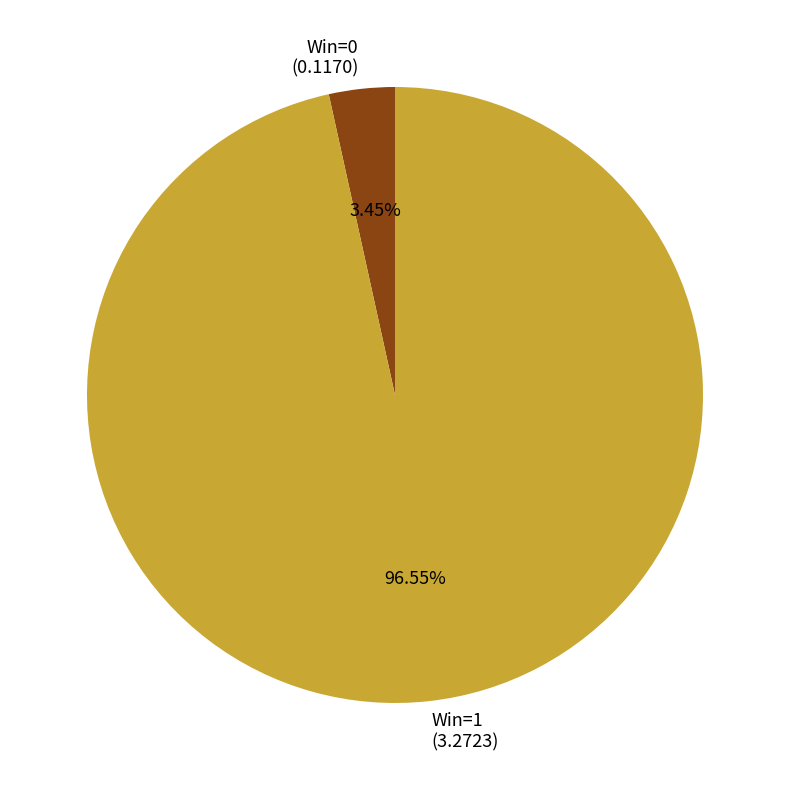

Rank the categories by value from highest to lowest.

Win=1, Win=0